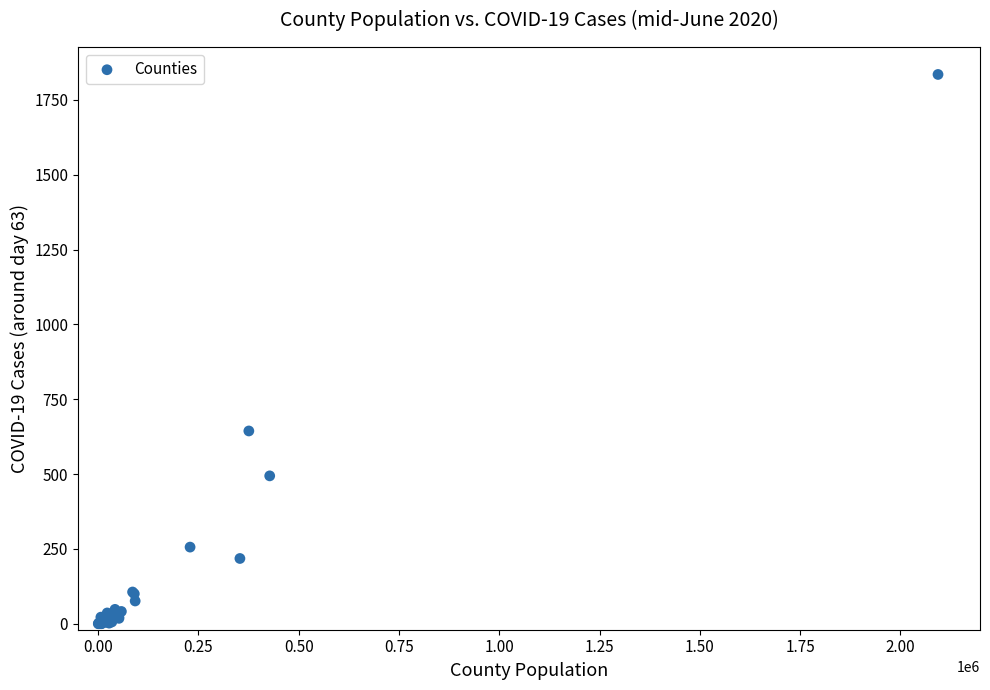

What Y value in the scatter plot is closest to 917?

644